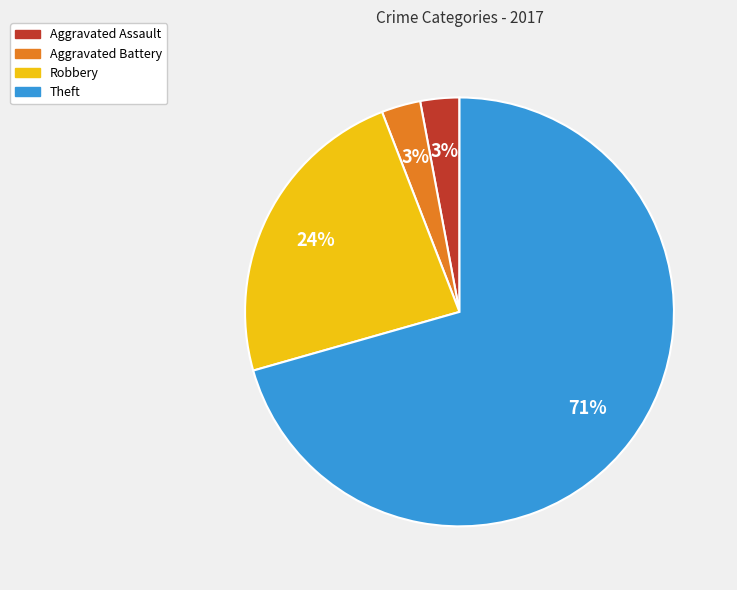

Between Robbery and Aggravated Assault, which is larger?

Robbery